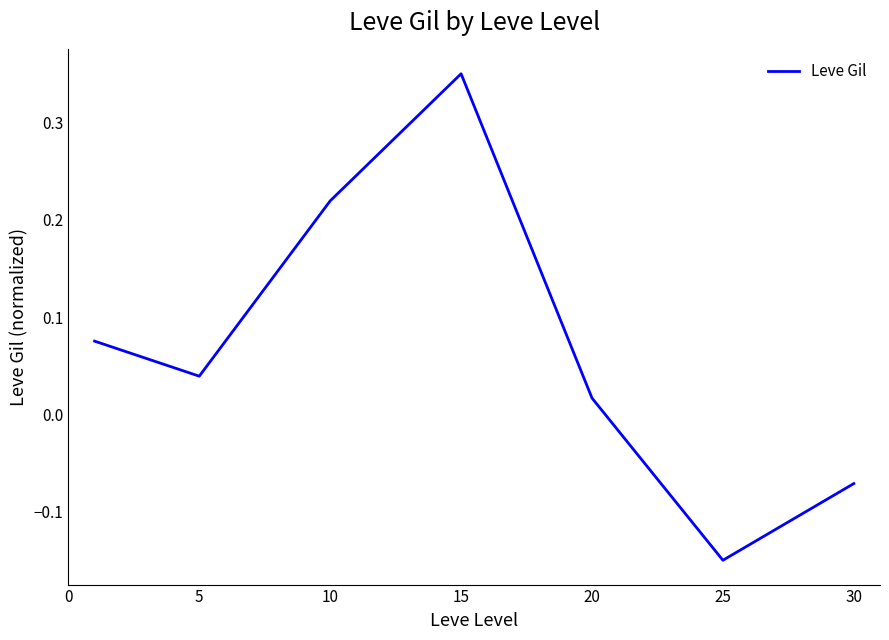

What is the sum of all values?

0.5